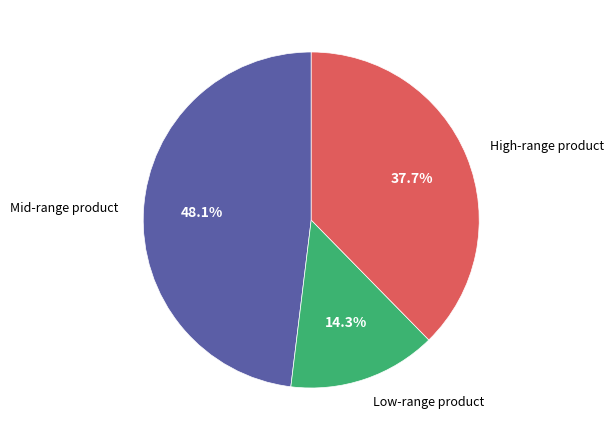

Is there any slice that represents more than half of the pie?

No